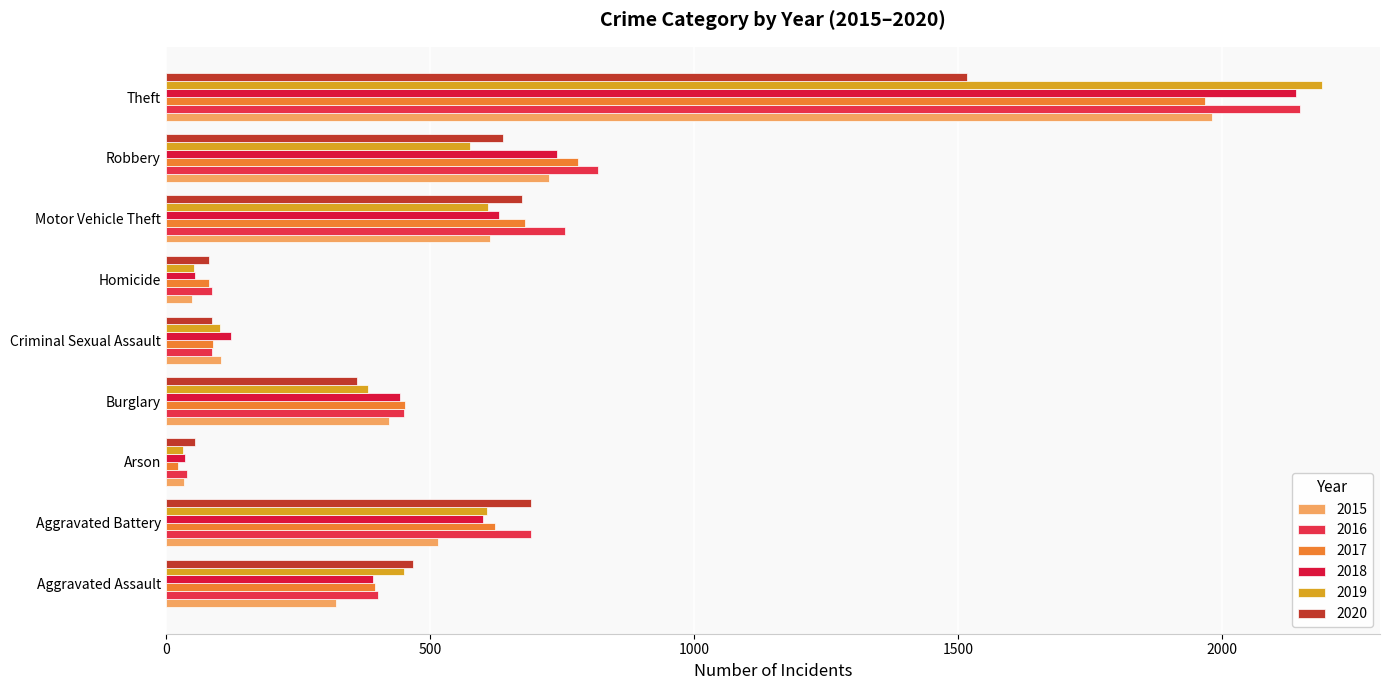

Where does the 2018 series first go above 443?

Aggravated Battery